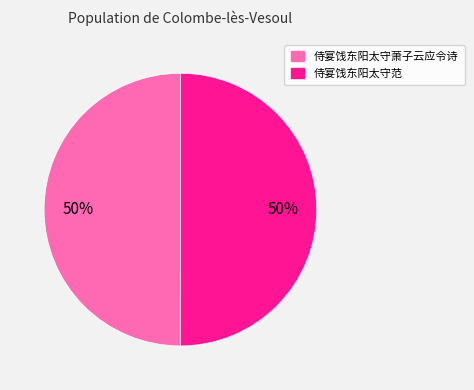

The 侍宴饯东阳太守范 slice represents 65% of the pie. True or false?

False